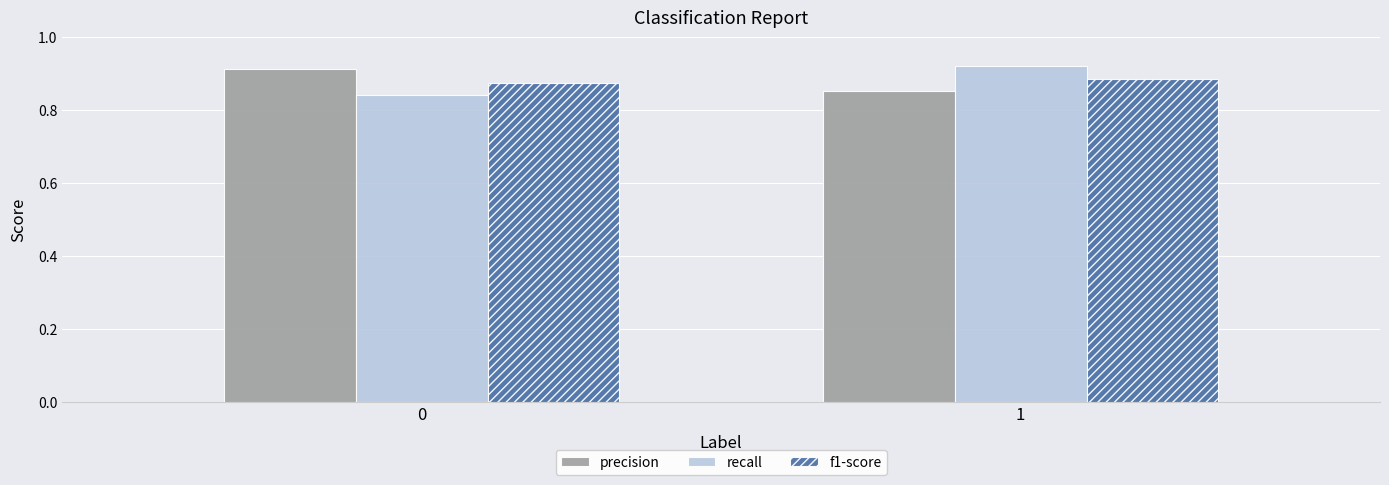

Between 0 and 1, which series saw the biggest shift?

recall